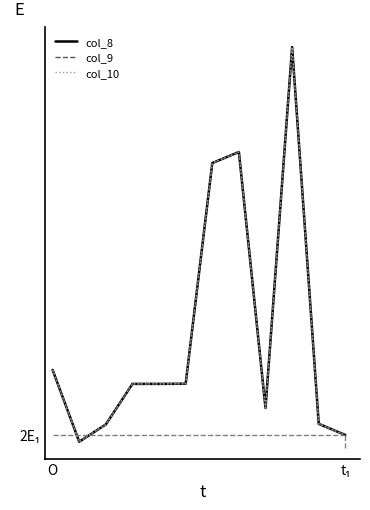

What is the minimum value for col_9?

1231